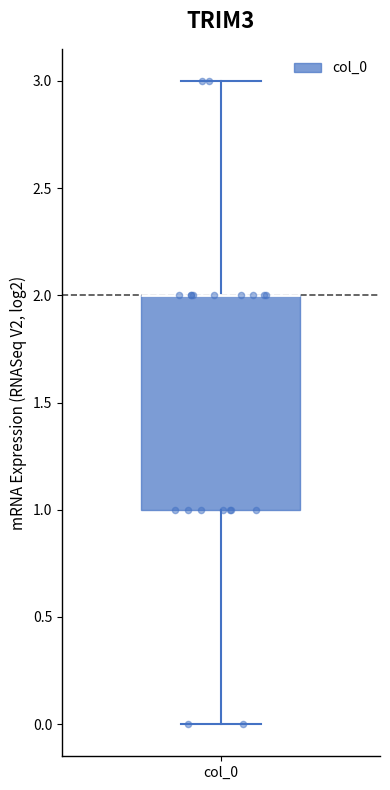

Transcribe this box plot: give where the median line is, the range the box spans, and where the two whiskers end, as read against the y-axis. The values are not printed on the chart, so give them approximately, as read against the axis.

median 2 (drawn on the box's upper edge), box 1 to 2, whiskers 0 to 3